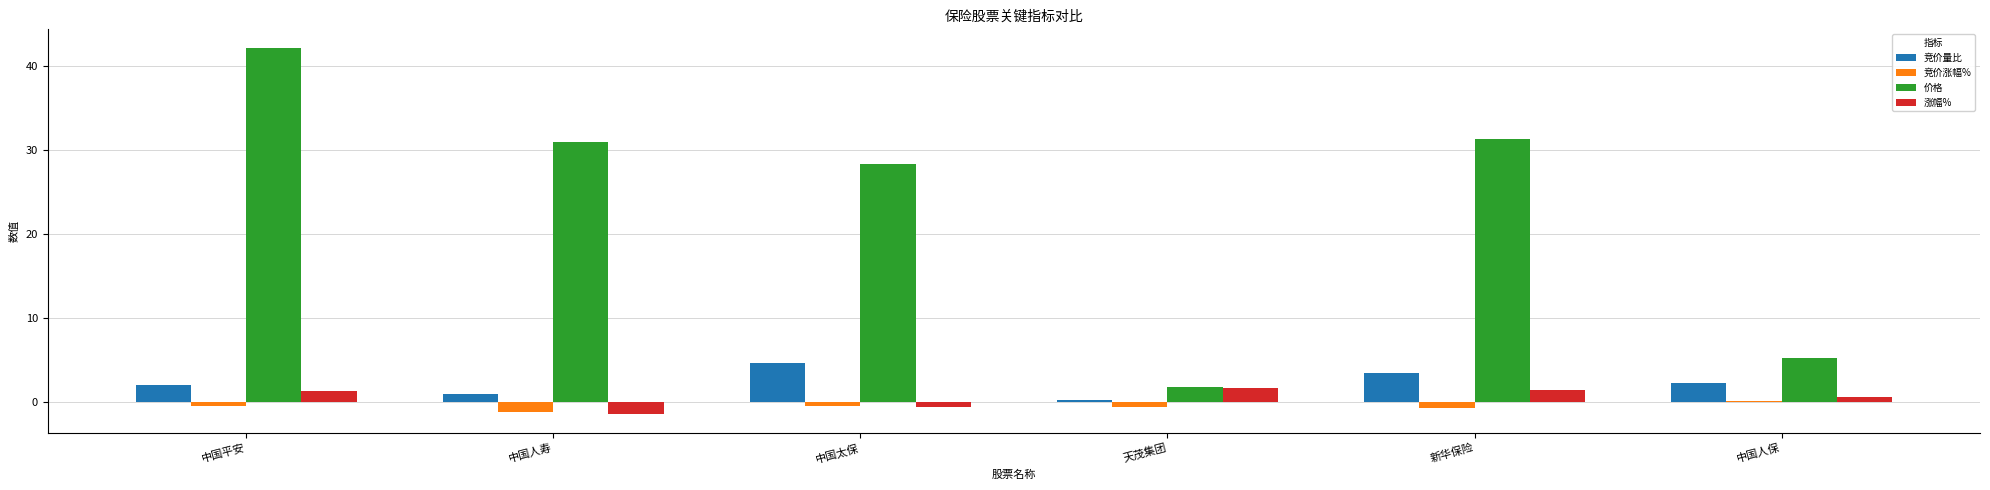

Which series has the largest range (max minus min)?

价格